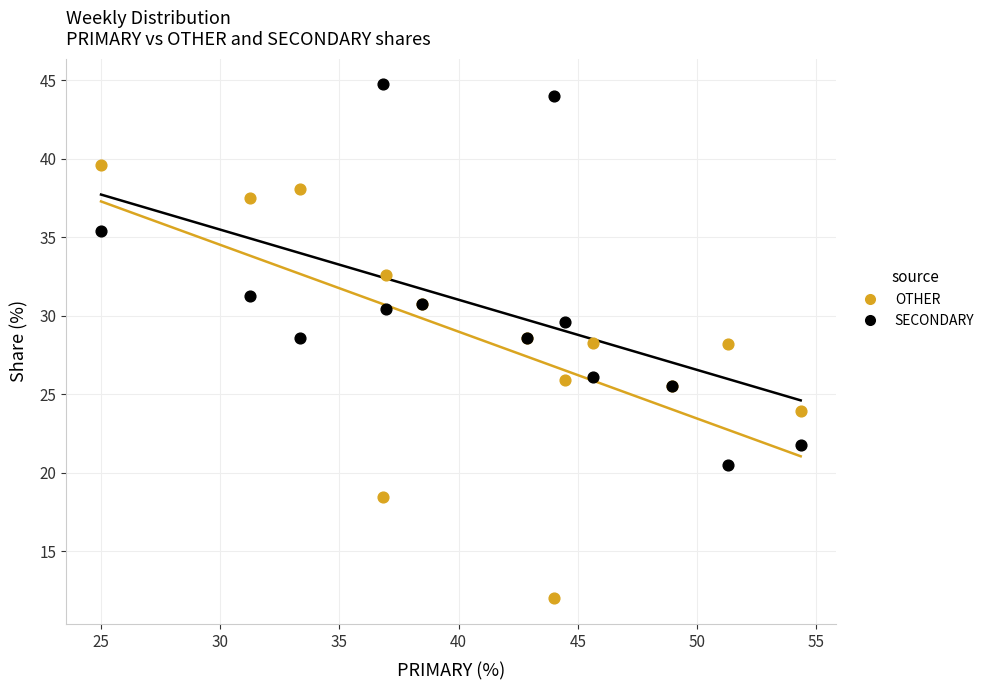

Which series contains the highest Y value?

SECONDARY